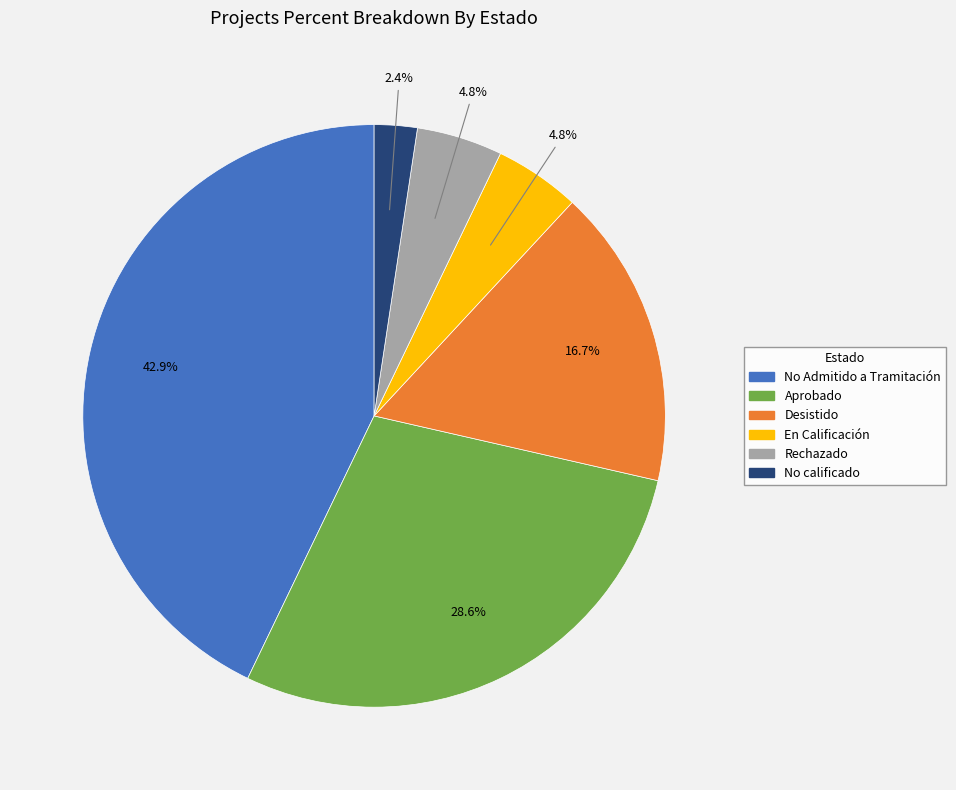

Which category has the biggest portion of the pie?

No Admitido a Tramitación